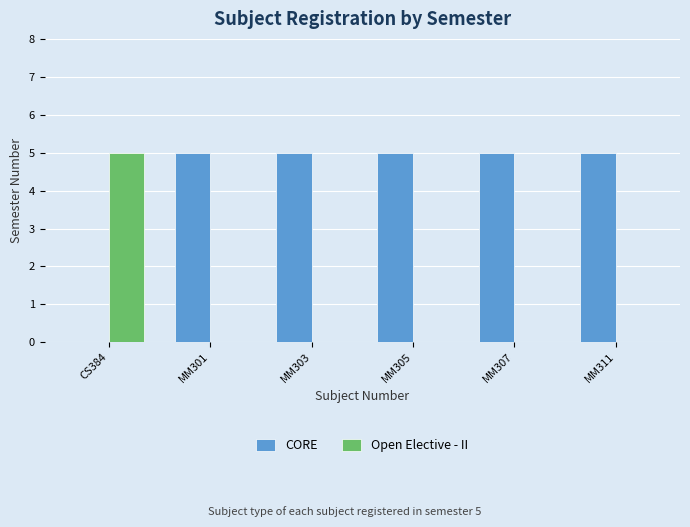

Reading left to right, extract all data points from this chart.

CORE: 0	5	5	5	5	5
Open Elective - II: 5	0	0	0	0	0